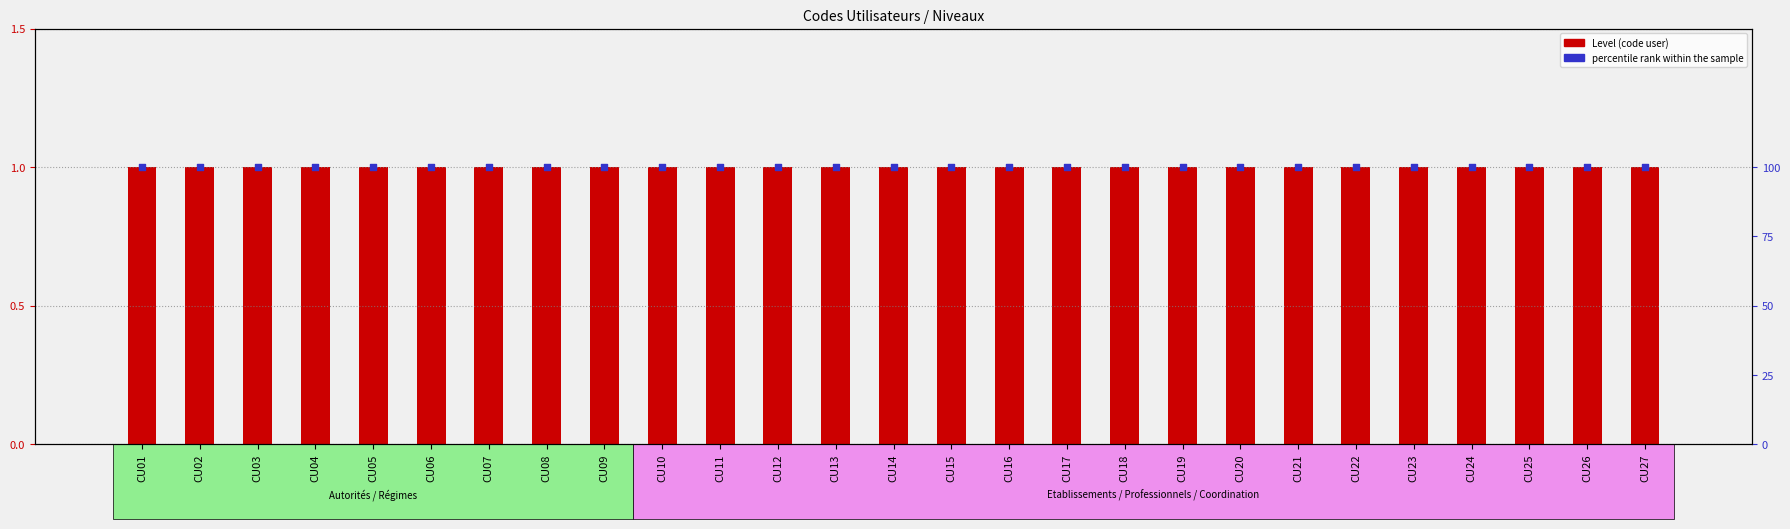

Which series has the largest total across all categories?

percentile rank within the sample